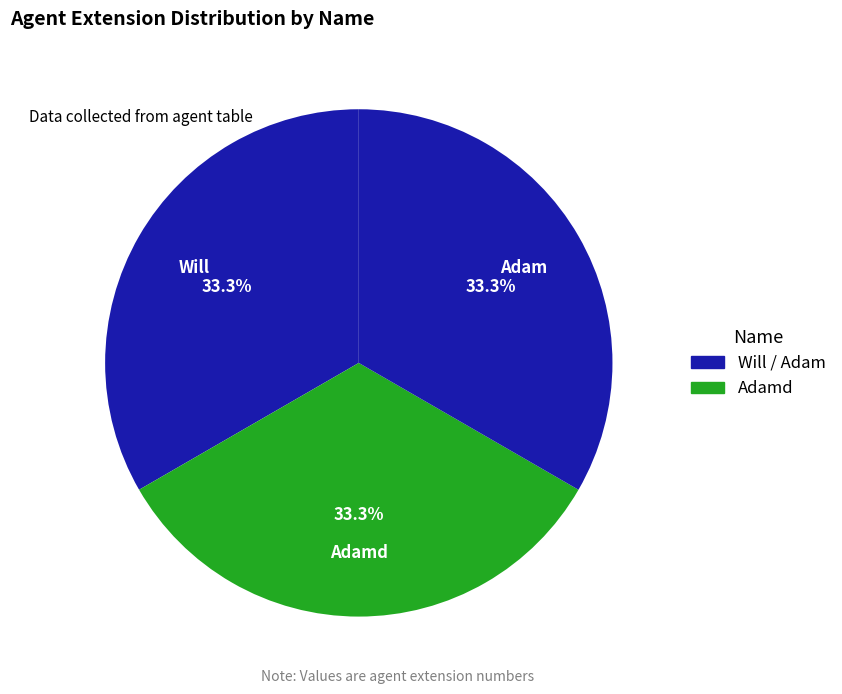

To the nearest percent, what percentage of the pie is Adamd?

33%